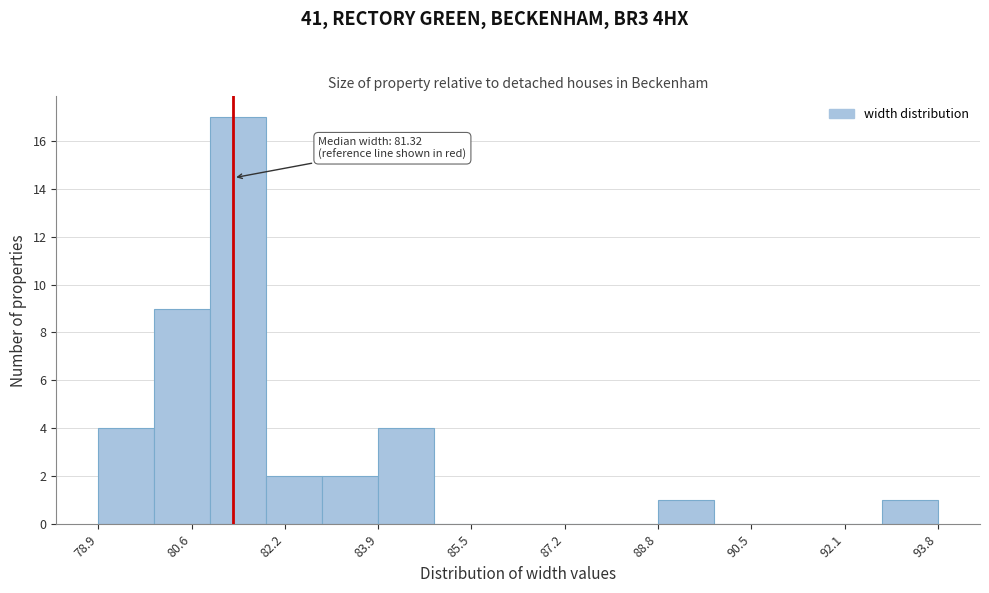

Over which range of the x-axis is the bar tallest?

81.0 to 81.8